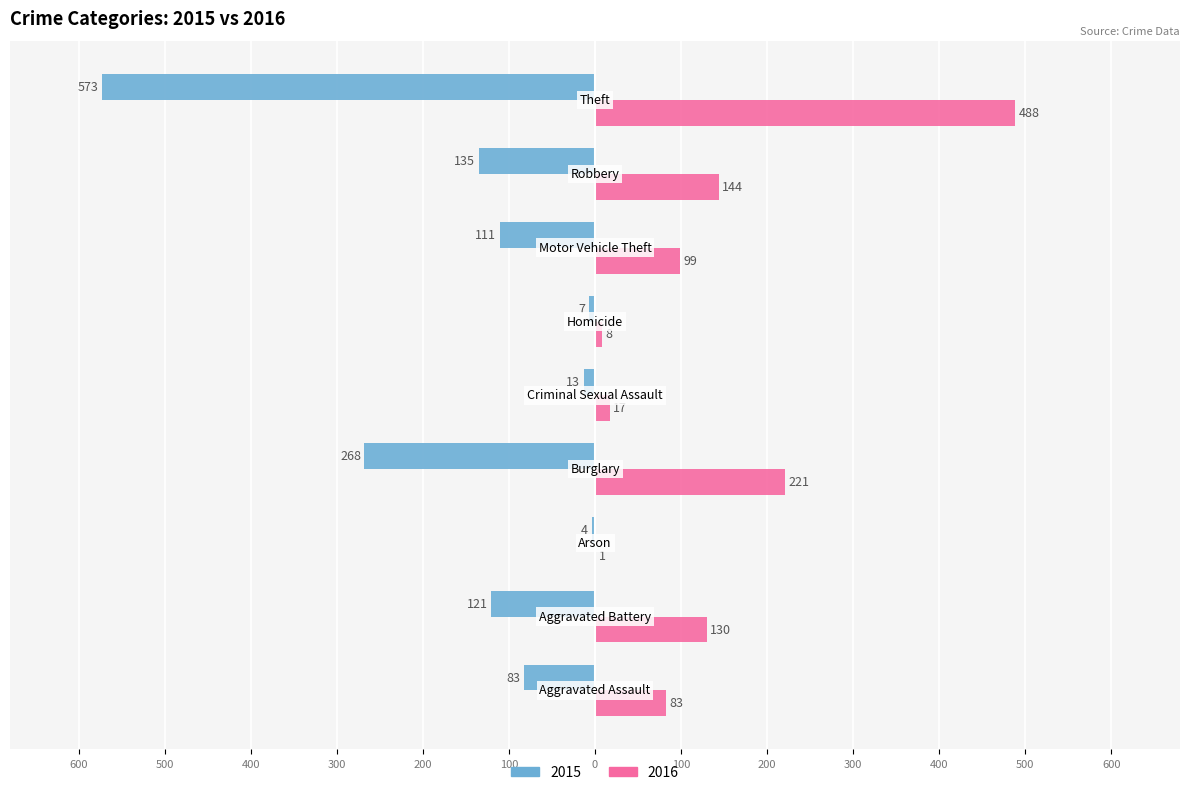

Where is 2016 nearest to the value 244?

Burglary